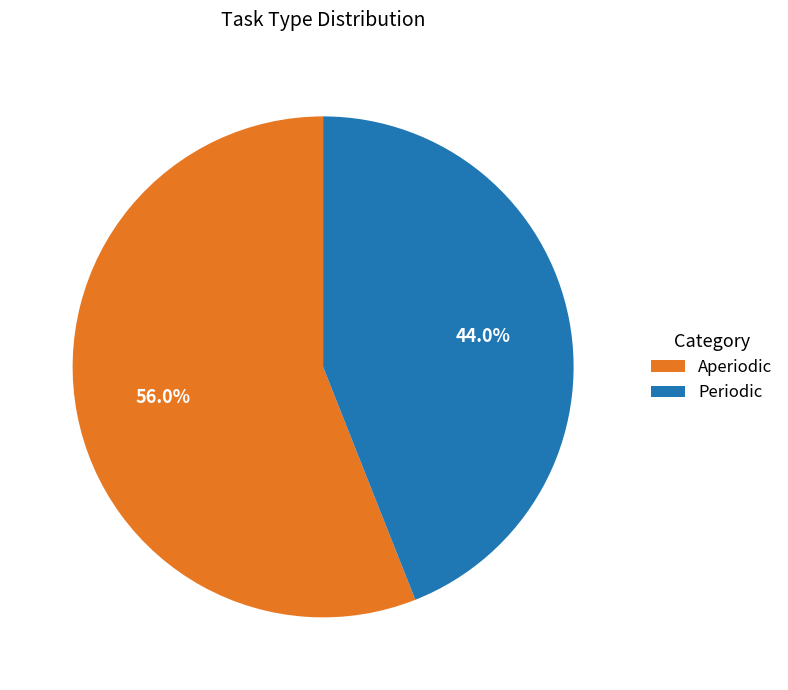

To the nearest percent, what is the average slice percentage?

50%